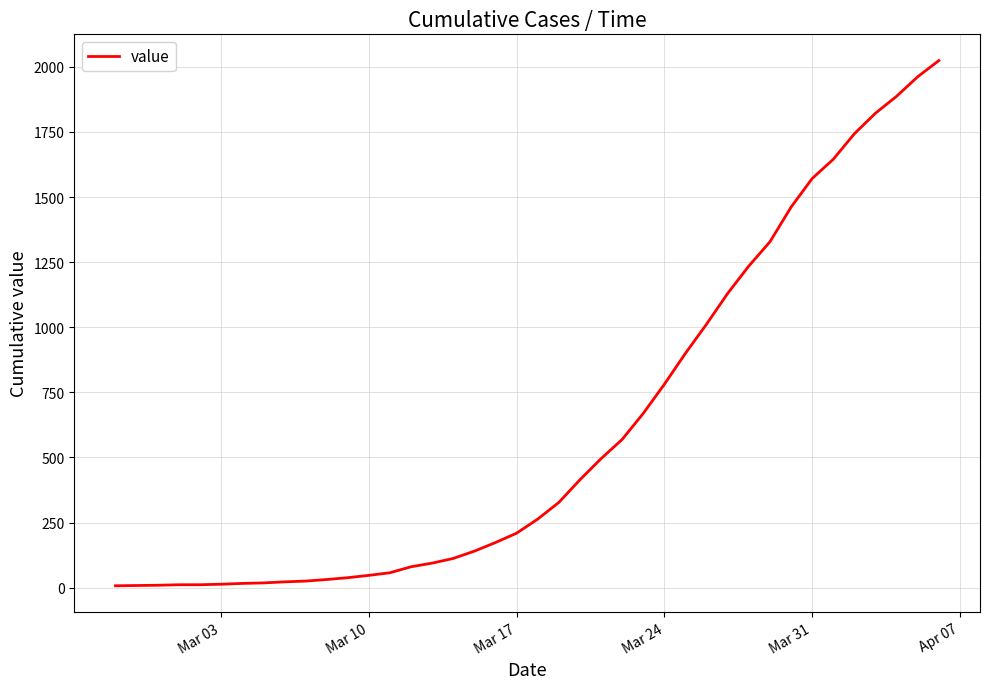

What is the average value?

609